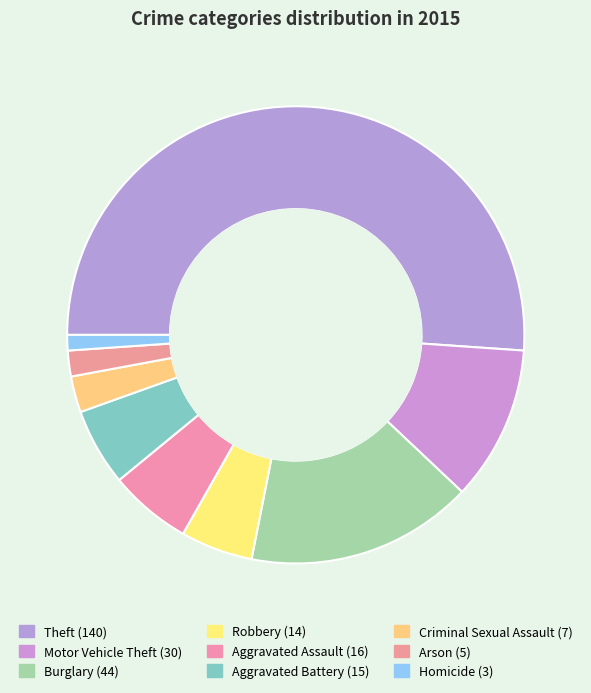

Count the number of slices in the pie.

9